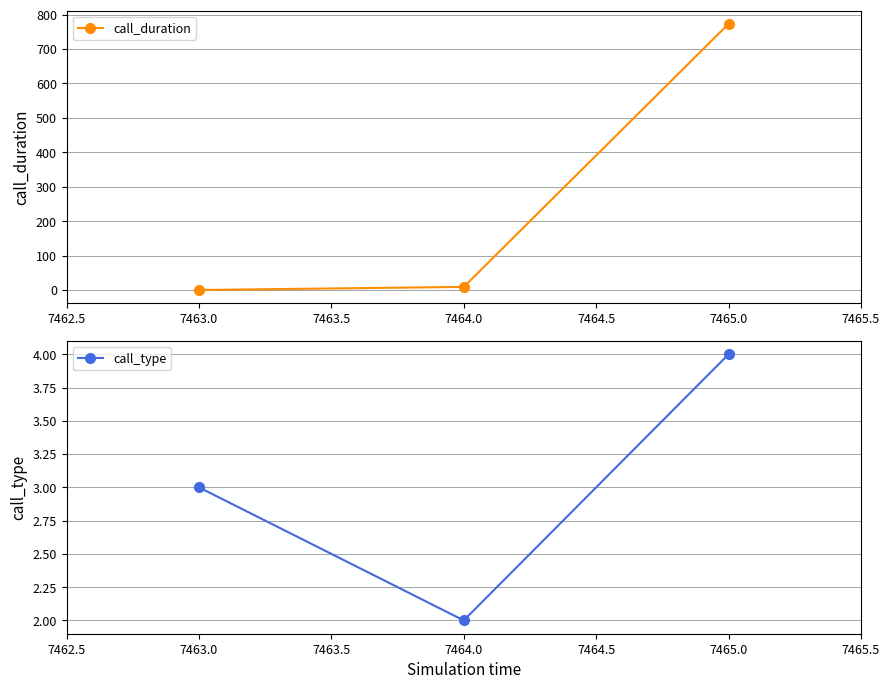

At which label is call_duration closest to 386?

7464.0